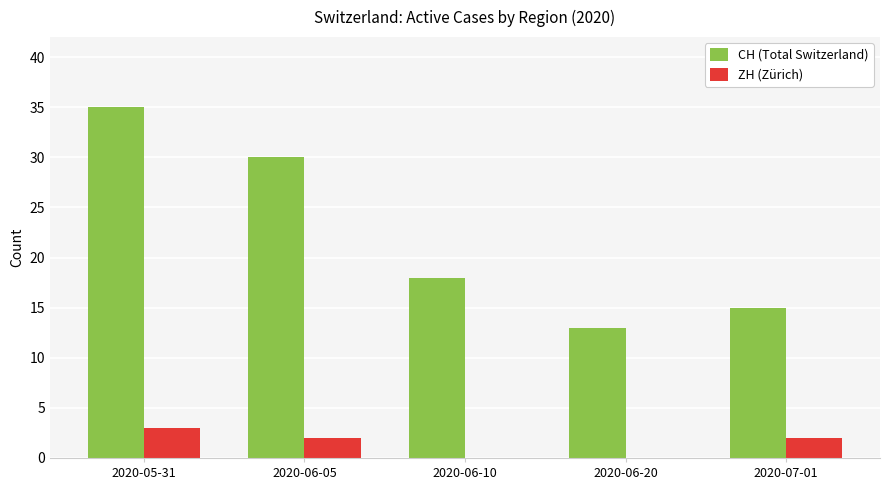

At which category is the sum across all series the highest?

2020-05-31